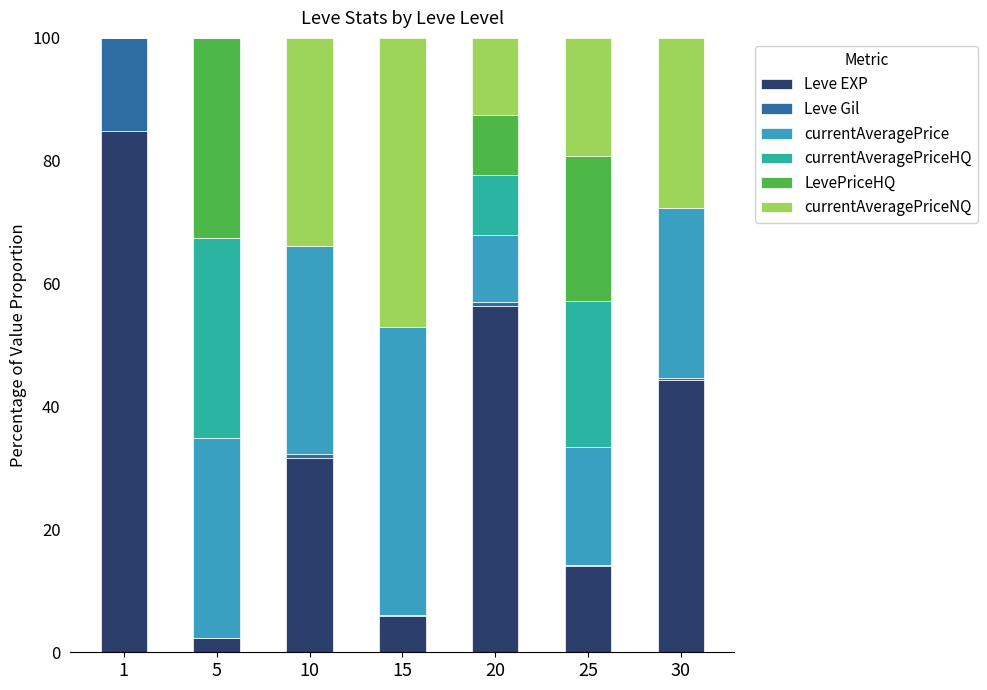

Are the bars grouped side by side (vs. stacked)?

No